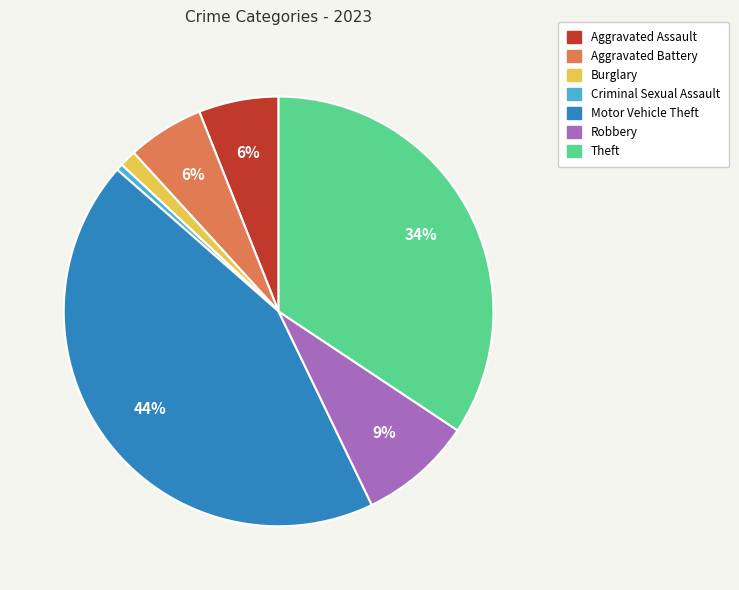

To the nearest percent, what is the difference between the largest and smallest slice percentages?

43%